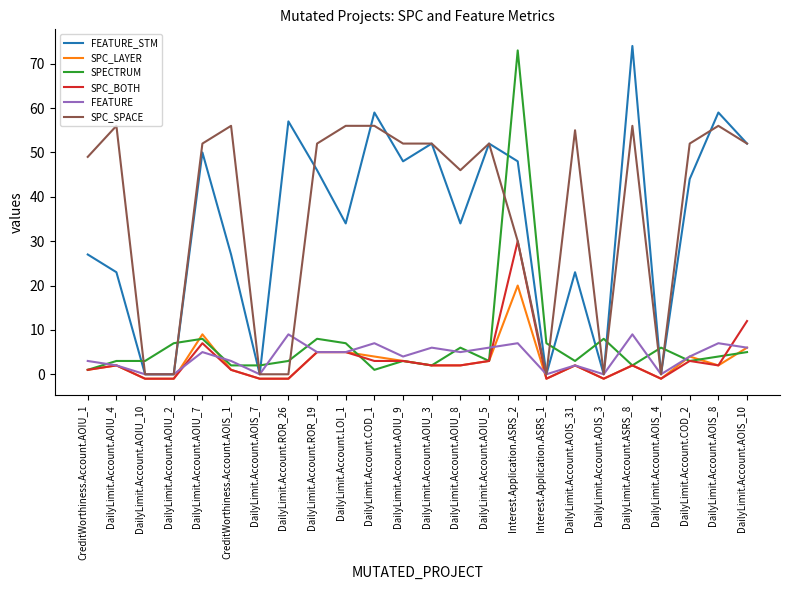

What is the difference between the second highest and minimum values in the SPC_LAYER series?

10